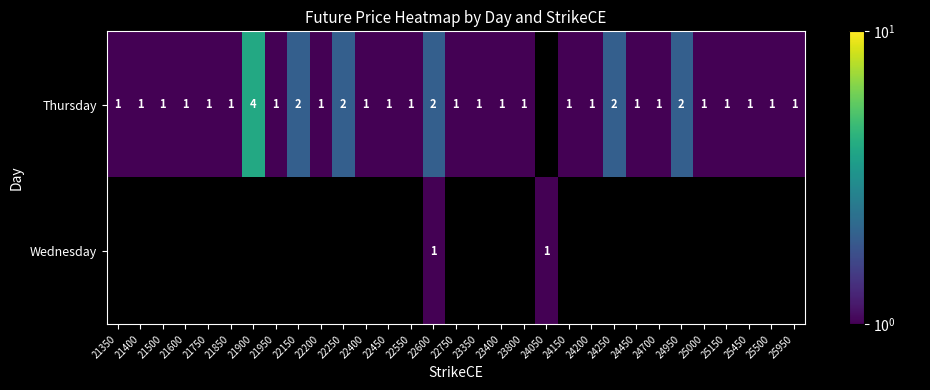

The Thursday series shows 1 at 25450. True or false?

True